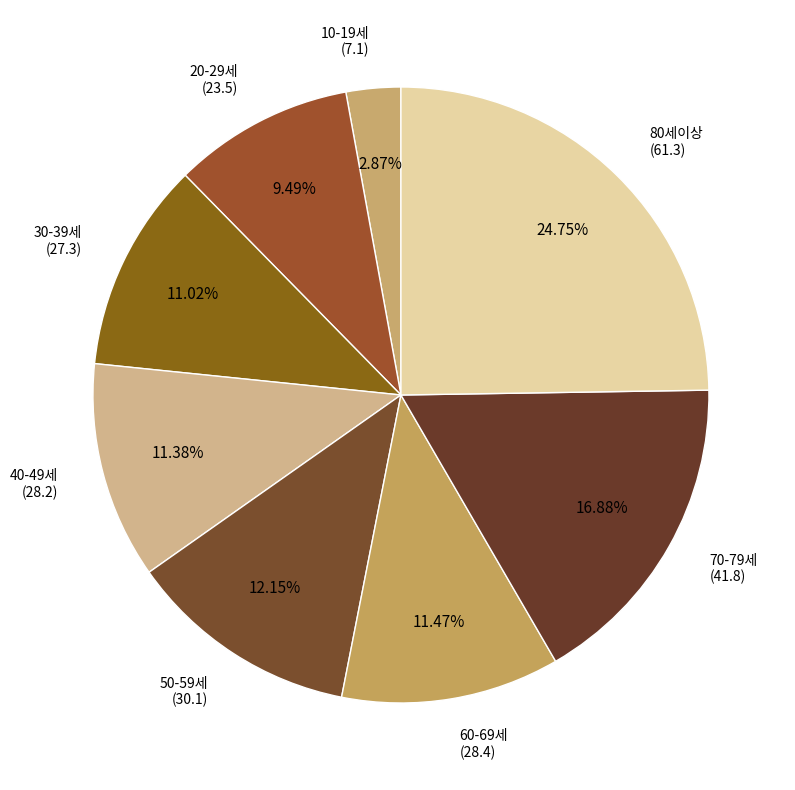

To the nearest percent, what is the difference between the largest and smallest slice percentages?

22%